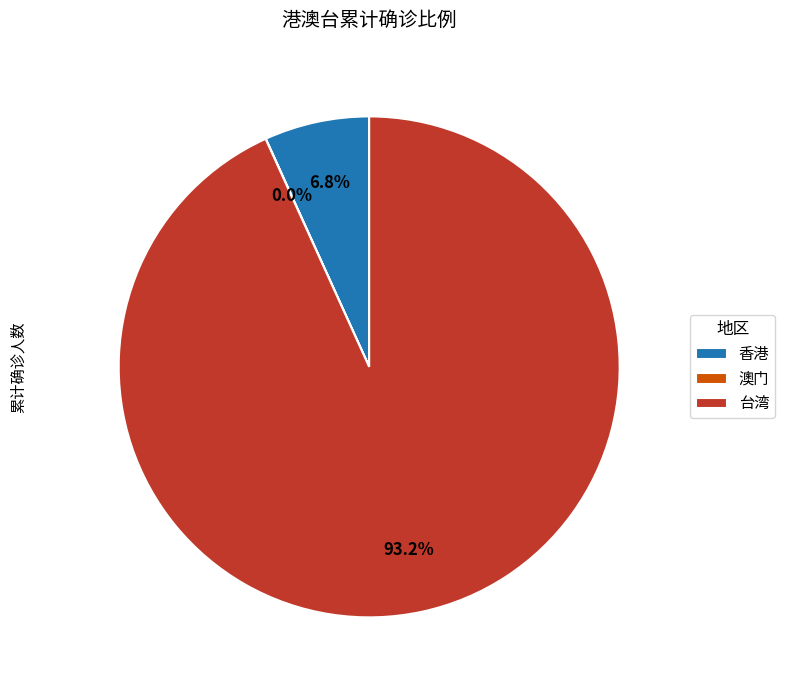

What is the largest slice in the pie chart?

台湾